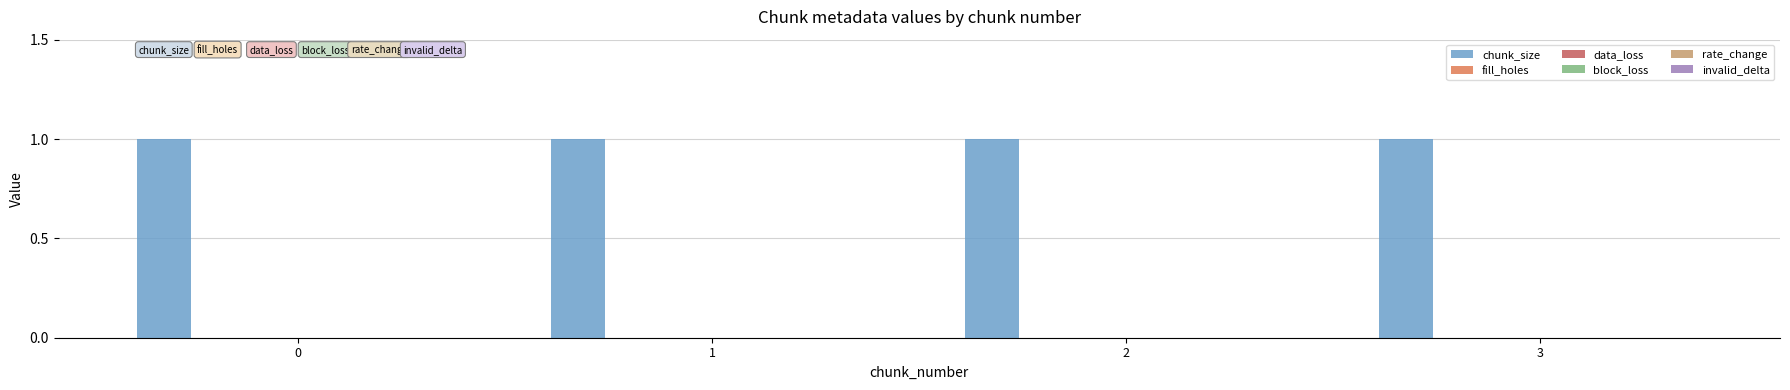

Which series has the largest total across all categories?

chunk_size